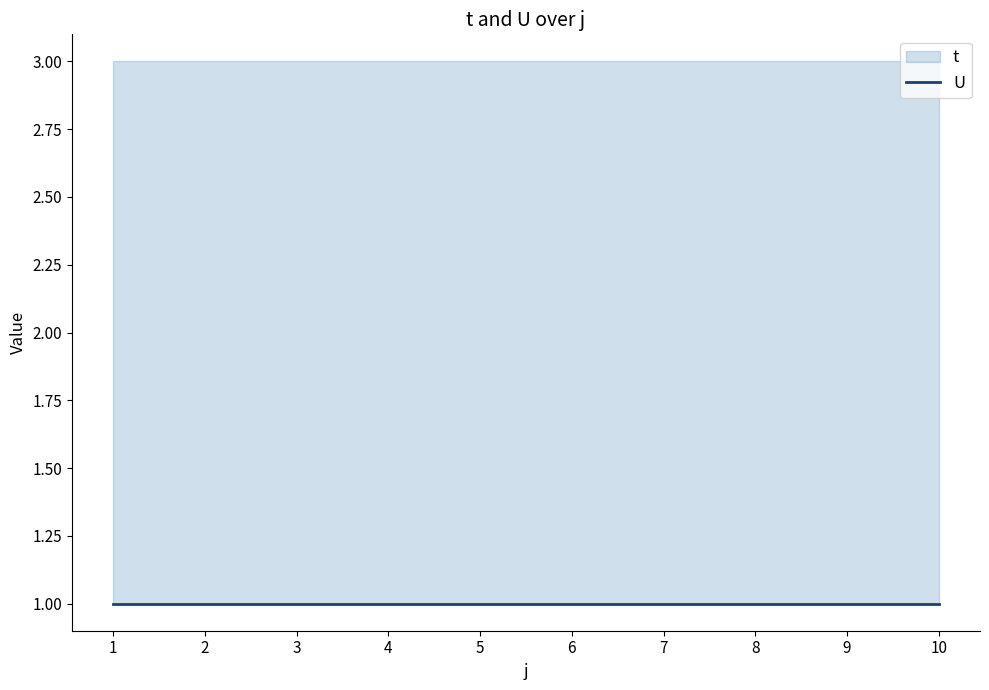

Is it true that t equals 2 at 2?

False